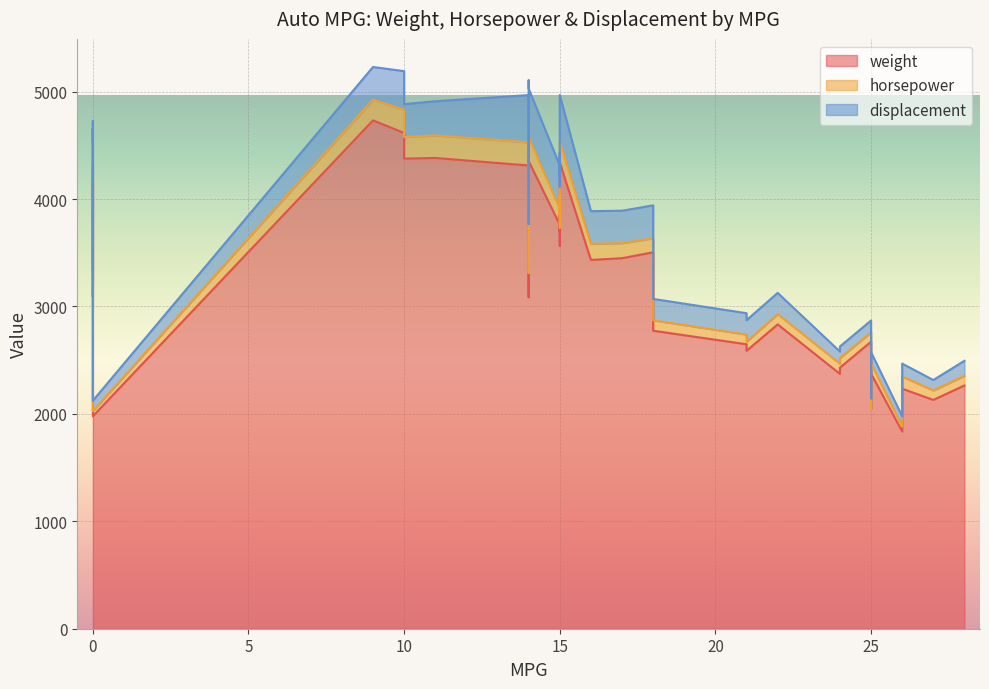

List the labels in order of weight value, smallest first.

26, 0, 25, 27, 27, 25, 26, 28, 24, 25, 24, 21, 21, 25, 18, 22, 14, 0, 0, 16, 18, 17, 18, 15, 14, 15, 15, 15, 0, 0, 0, 0, 14, 15, 14, 10, 11, 14, 10, 9